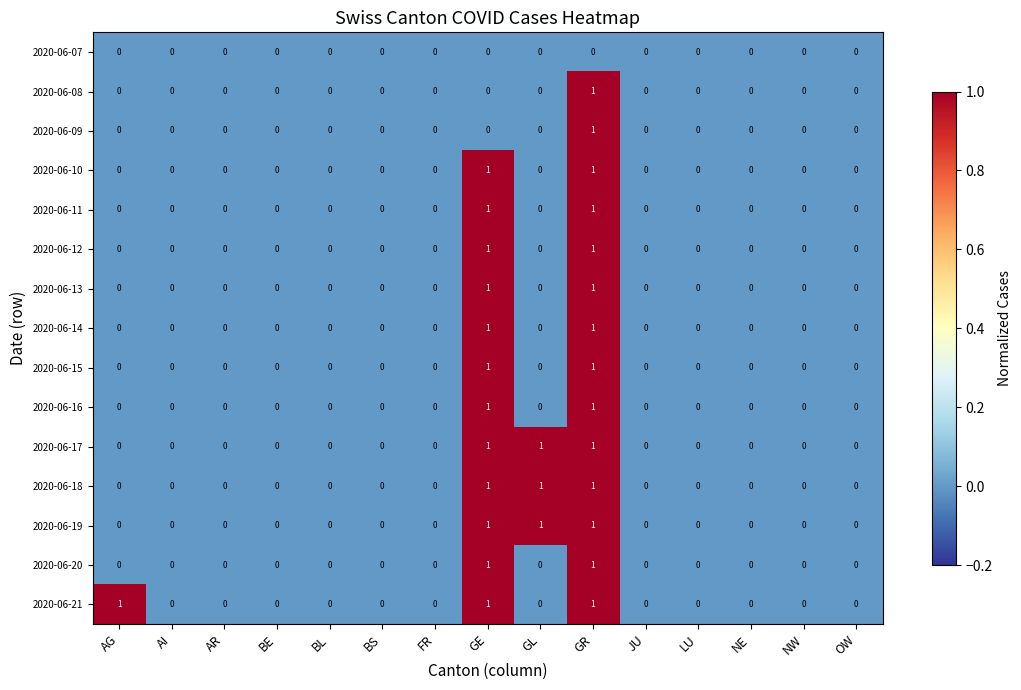

How many distinct data groups are displayed?

15